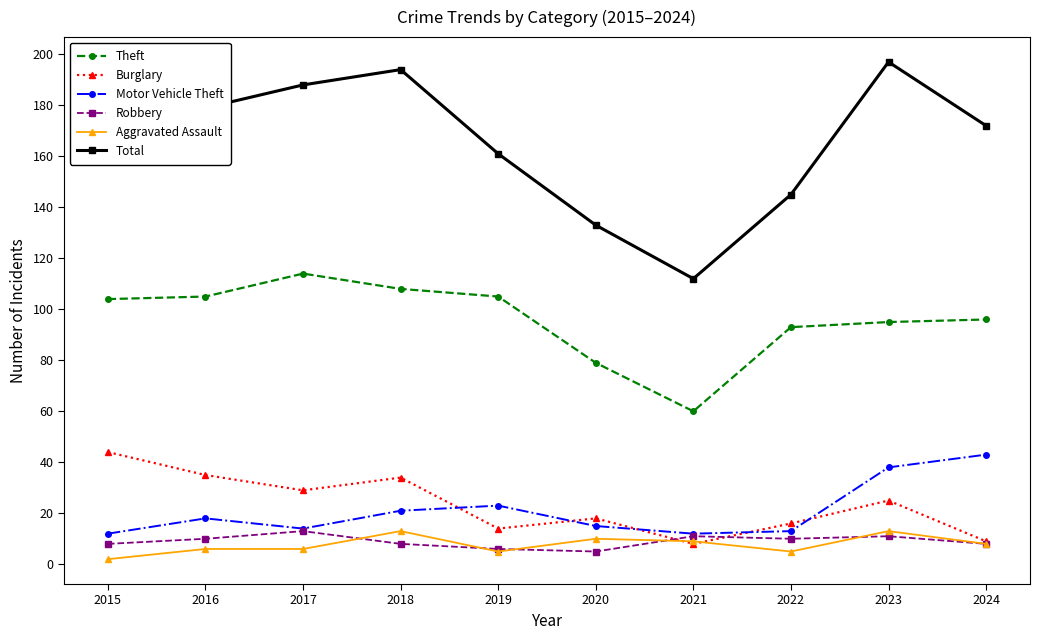

Which series has the widest spread of values?

Total